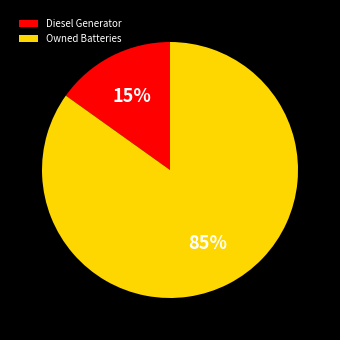

Rank the categories by value from highest to lowest.

Owned Batteries, Diesel Generator